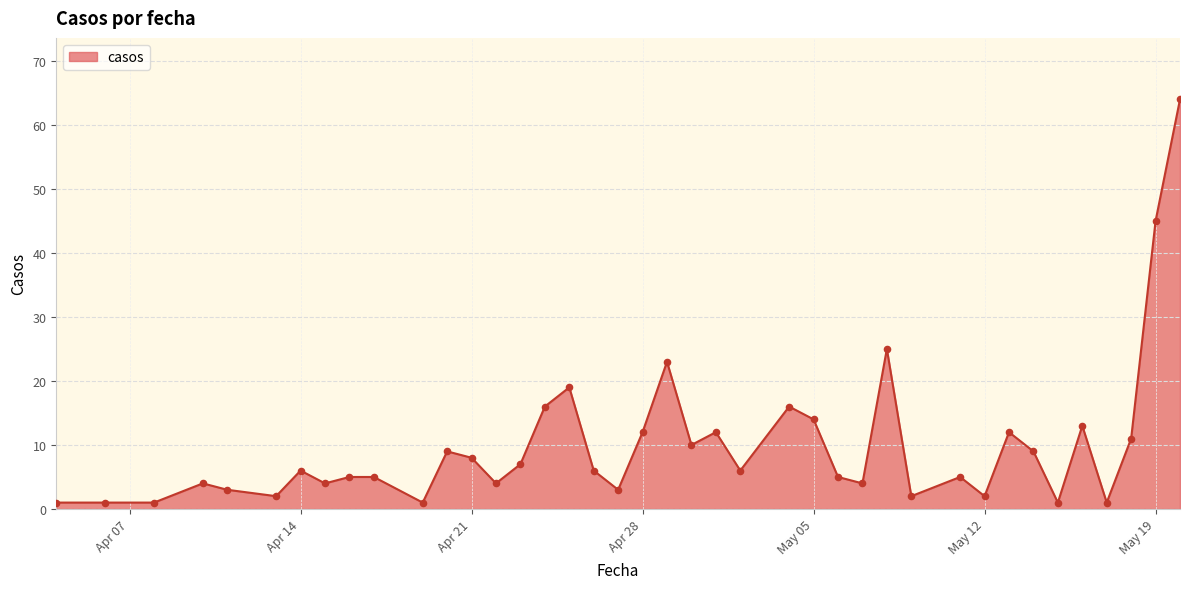

What is the greatest value displayed?

64